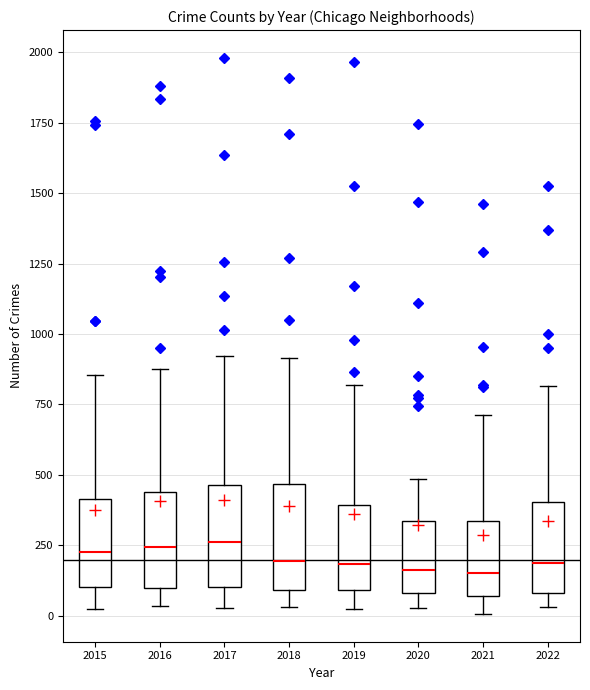

Reading left to right, transcribe this box plot: for each box, give where its median line is, the range the box spans, and where its two whiskers end, as read against the y-axis. The values are not printed on the chart, so give them approximately, as read against the axis.

2015: median 250, box 100 to 400, whiskers 0 to 850
2016: median 250, box 100 to 450, whiskers 50 to 900
2017: median 250, box 100 to 450, whiskers 50 to 900
2018: median 200, box 100 to 450, whiskers 50 to 900
2019: median 200, box 100 to 400, whiskers 50 to 800
2020: median 150, box 100 to 350, whiskers 50 to 500
2021: median 150, box 50 to 350, whiskers 0 to 700
2022: median 200, box 100 to 400, whiskers 50 to 800